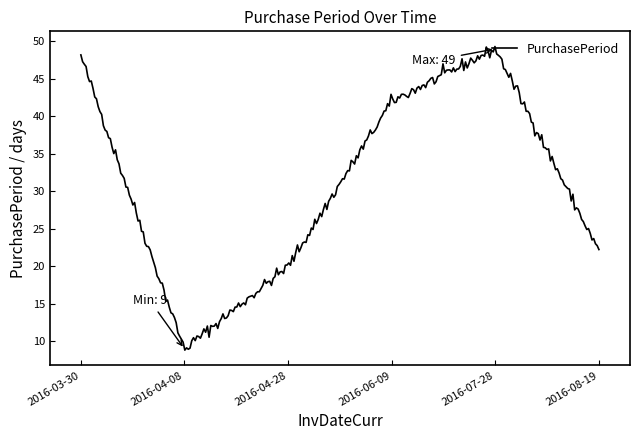

What is the minimum value shown in the chart?

8.8